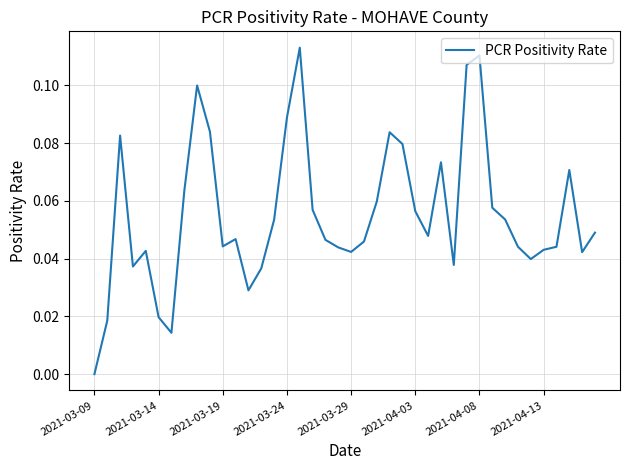

How many lines are shown in the chart?

1